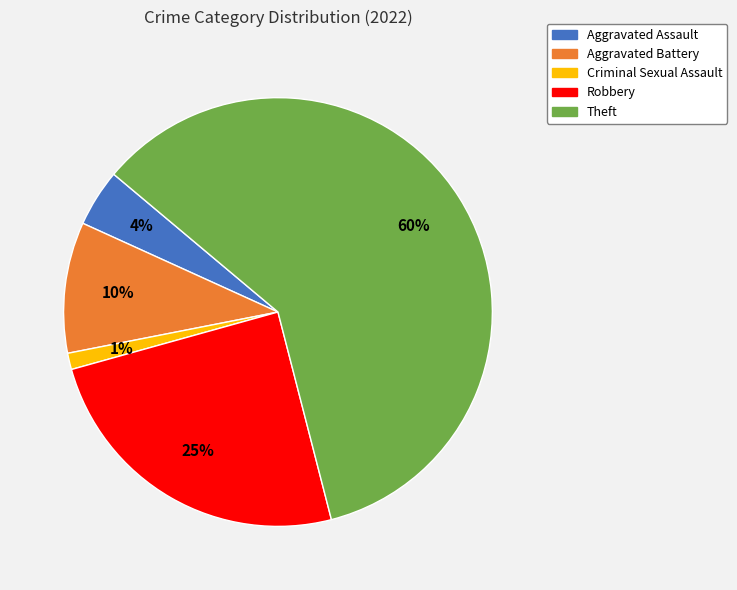

To the nearest percent, what is the average slice percentage?

20%